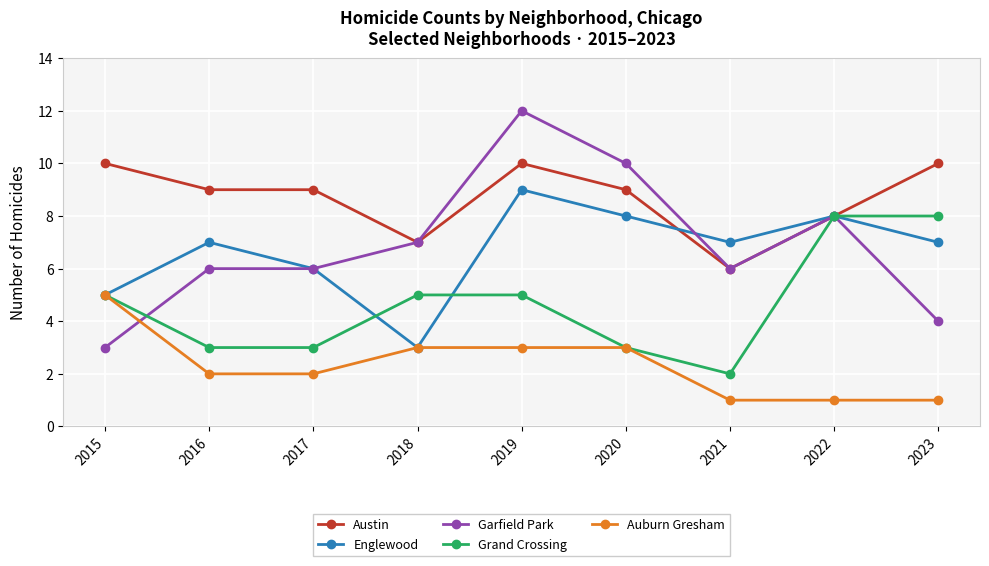

True or false: Austin has a value of 10 at 2015.

True